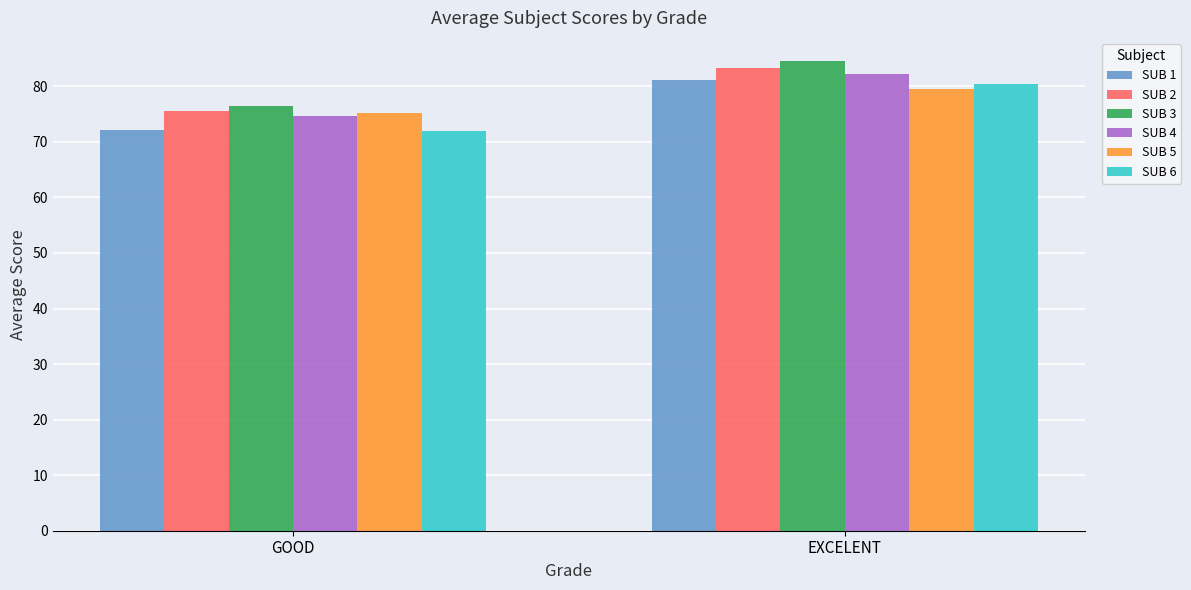

Does the chart contain any negative values?

No